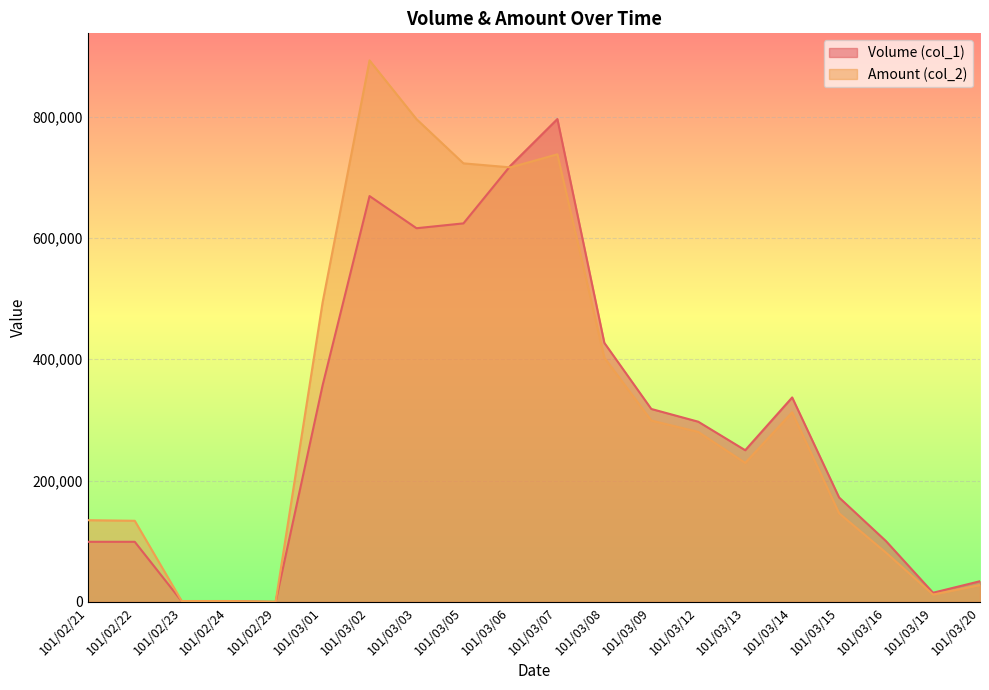

How many lines are shown in the chart?

2